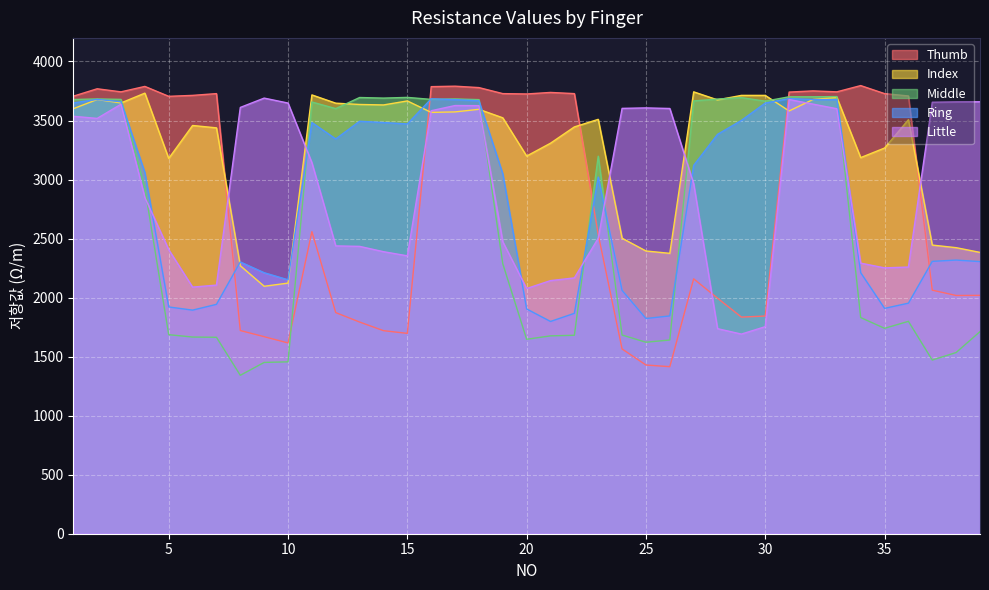

What is the lowest value of the Index series?

2096